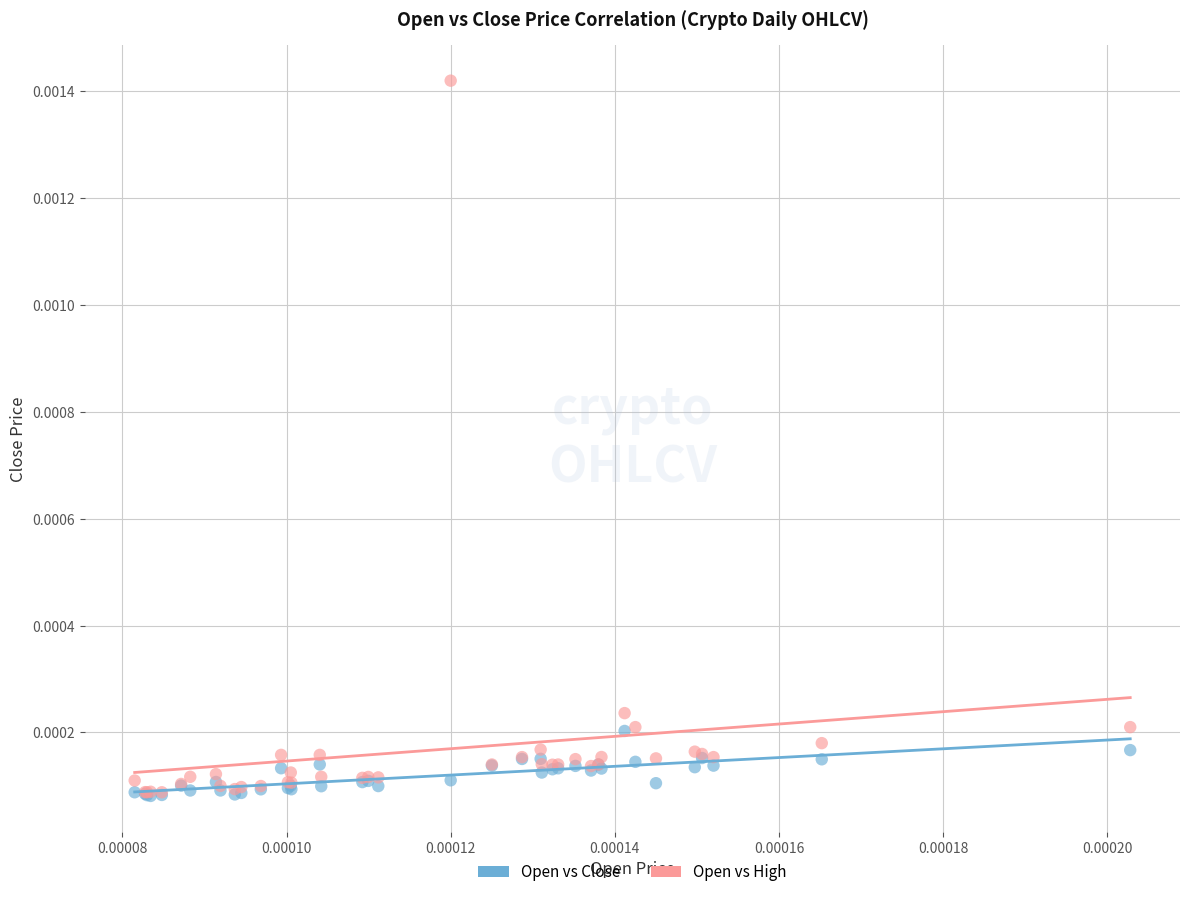

What are all the series names shown in the legend?

Open vs Close, Open vs High